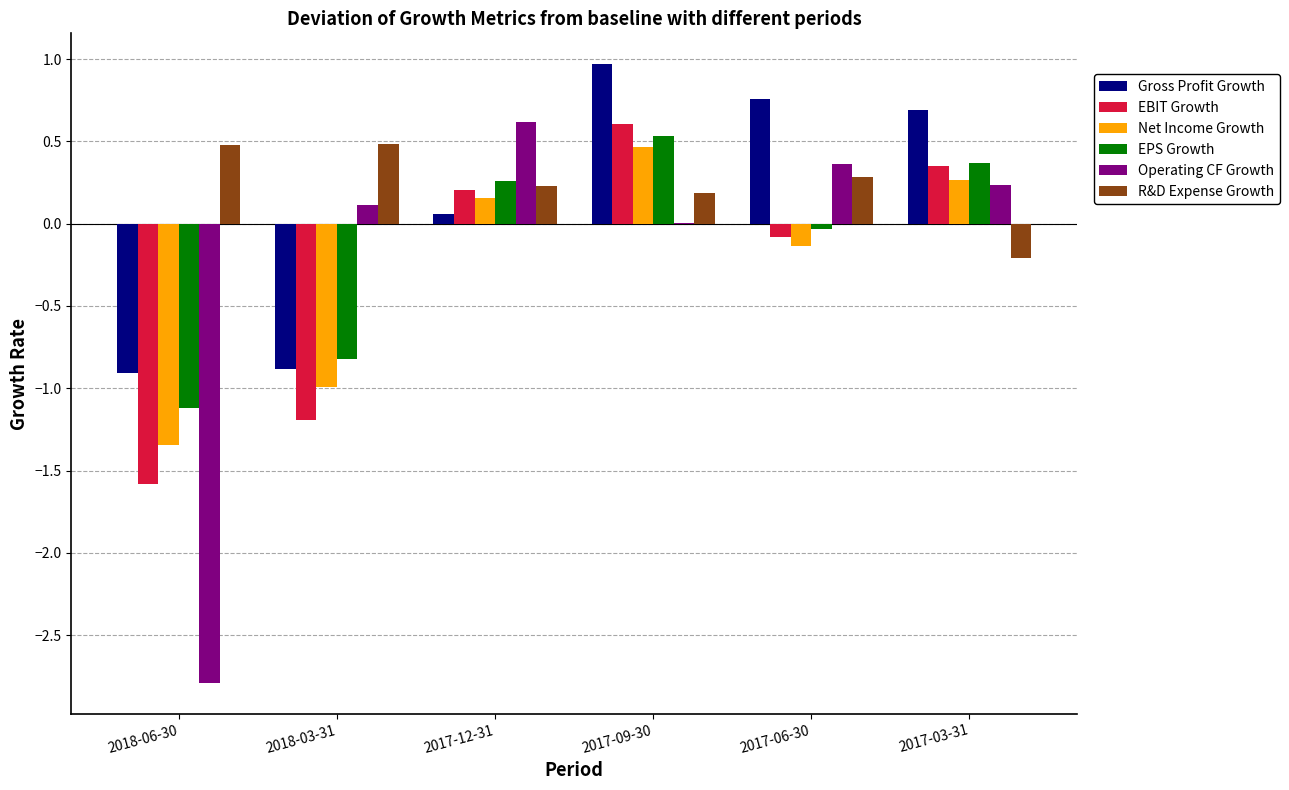

Between 2018-03-31 and 2017-09-30, which series saw the biggest shift?

Gross Profit Growth